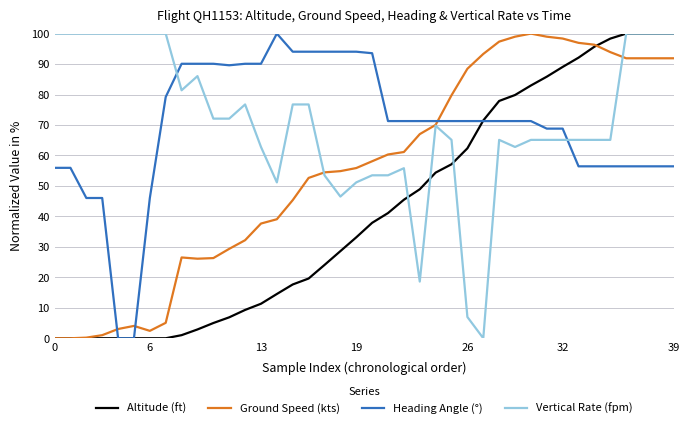

After their last crossing, which series has the higher values: Vertical Rate (fpm) or Heading Angle (°)?

Vertical Rate (fpm)